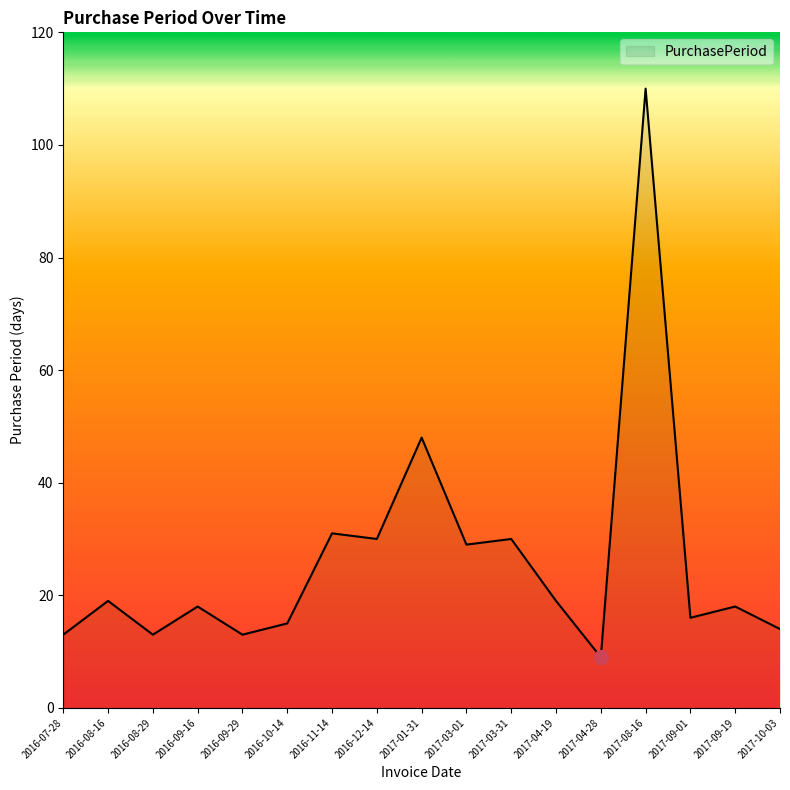

True or false: the data shows 48 at 2017-01-31.

True